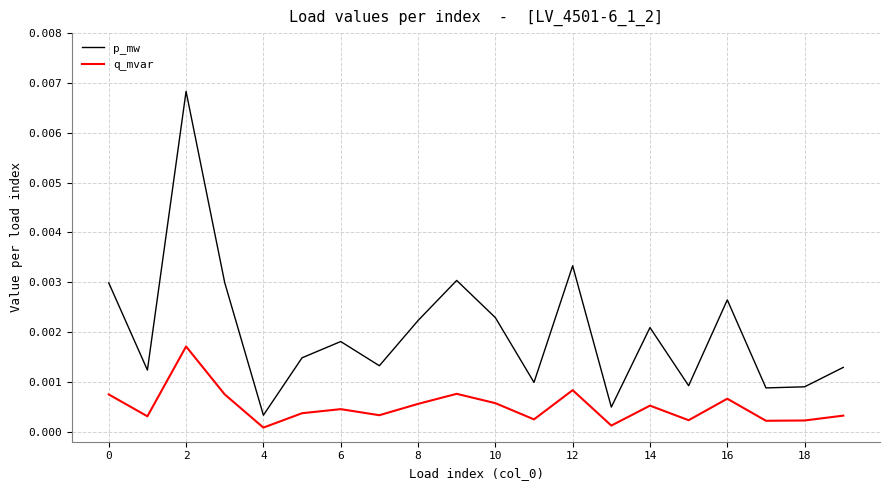

Which series has the largest total across all categories?

p_mw